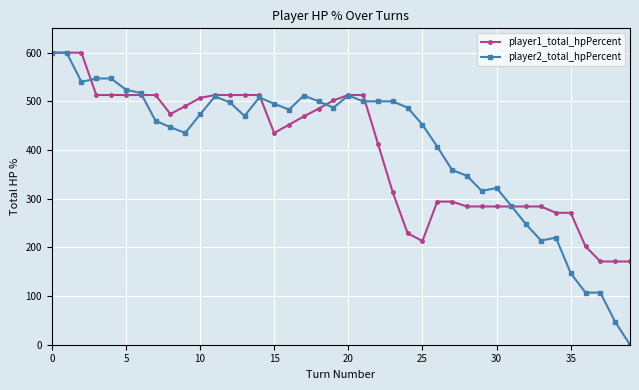

What is the maximum value shown in the chart?

600